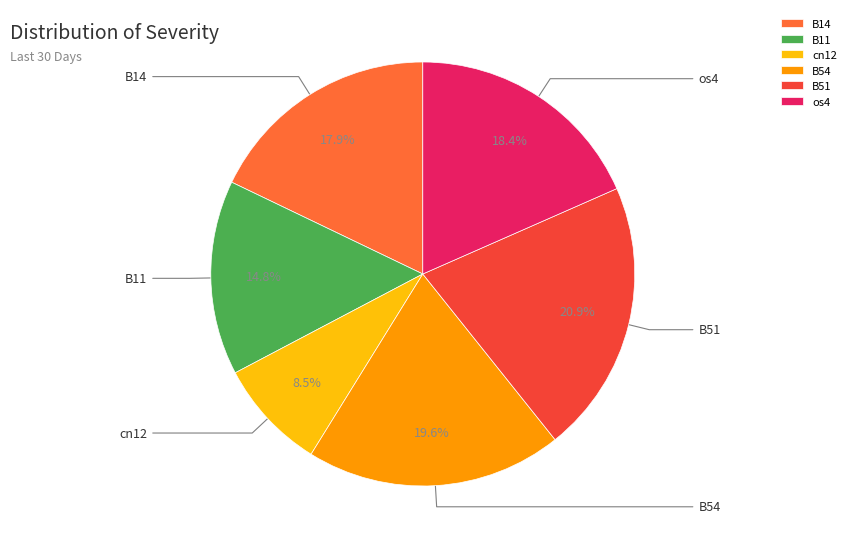

To the nearest percent, what is the average slice percentage?

17%